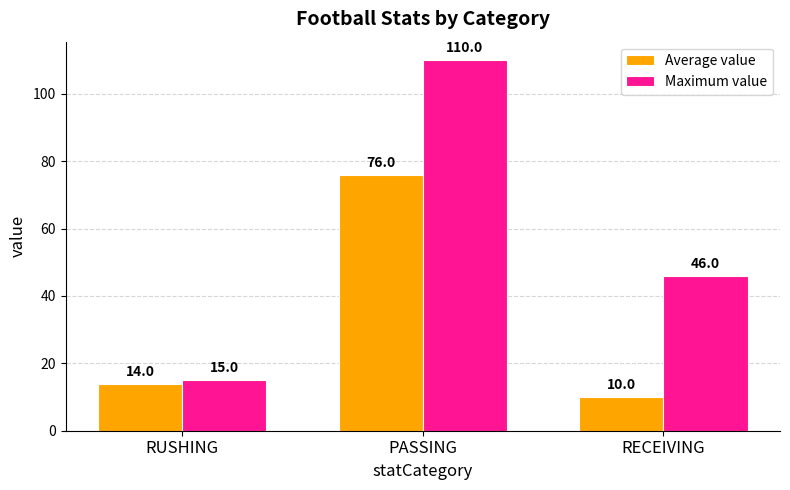

What is the average value of the Maximum value series?

57